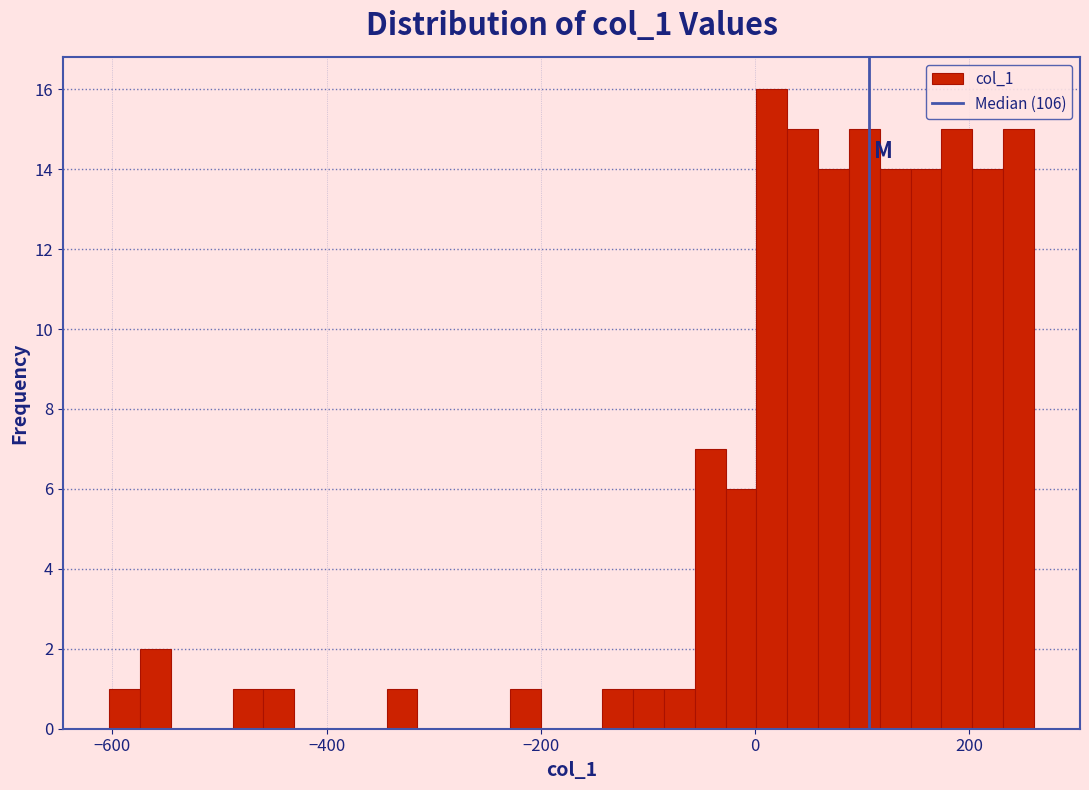

Read against the x-axis, roughly where is the centre of the tallest bar?

20